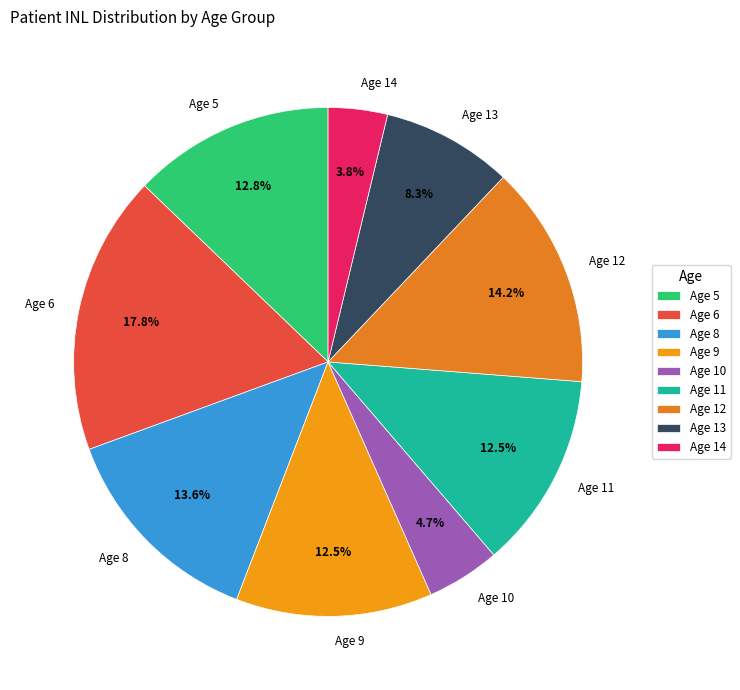

To the nearest percent, what is the average slice percentage?

11%